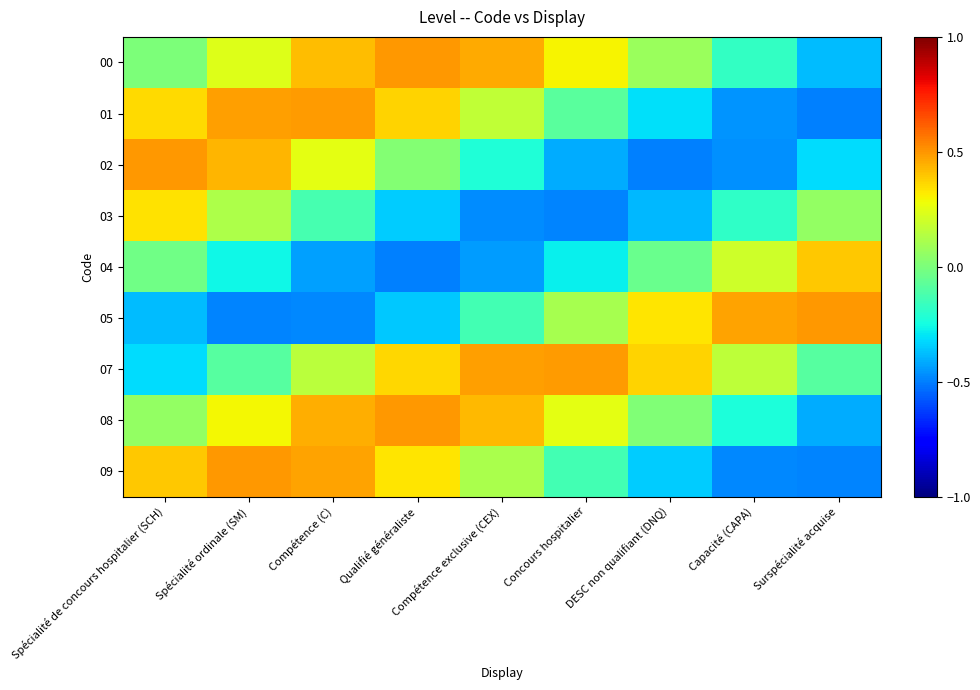

Between Spécialité ordinale (SM) and DESC non qualifiant (DNQ), which series saw the biggest shift?

02